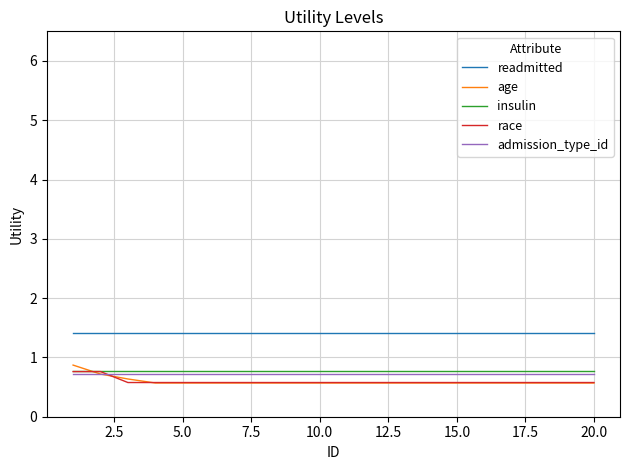

Which series ends up on top after the final intersection of age and admission_type_id?

admission_type_id